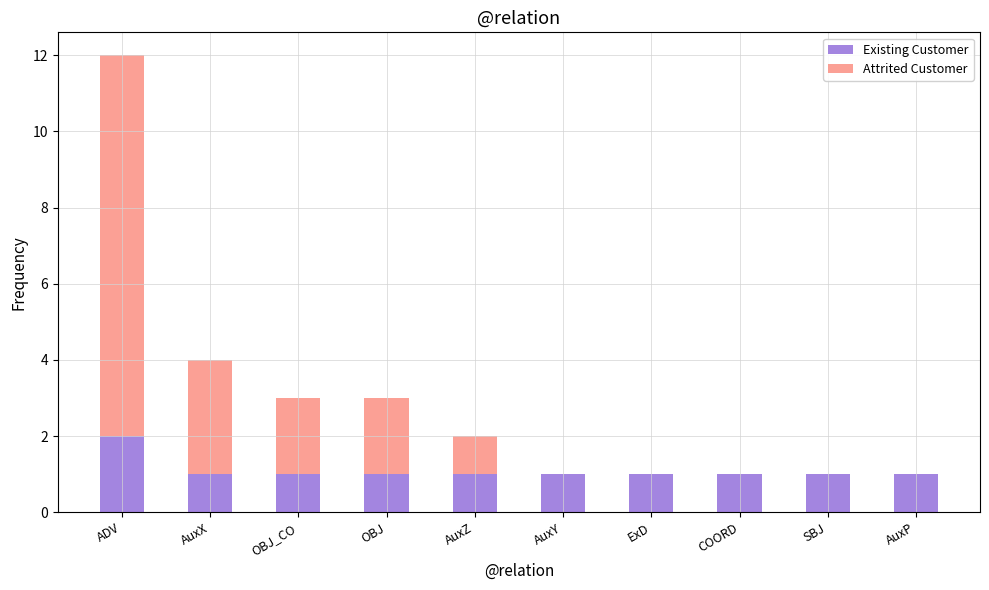

True or false: Existing Customer has a value of 1 at ExD.

True